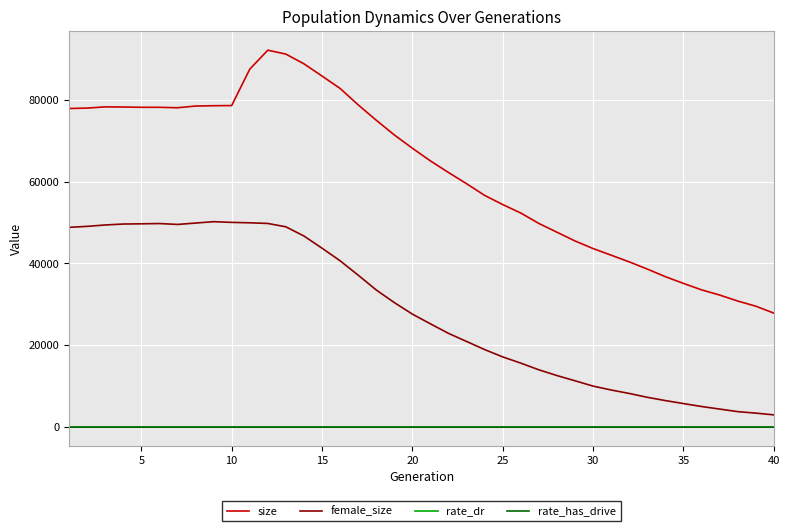

True or false: female_size and rate_has_drive cross at least once.

False